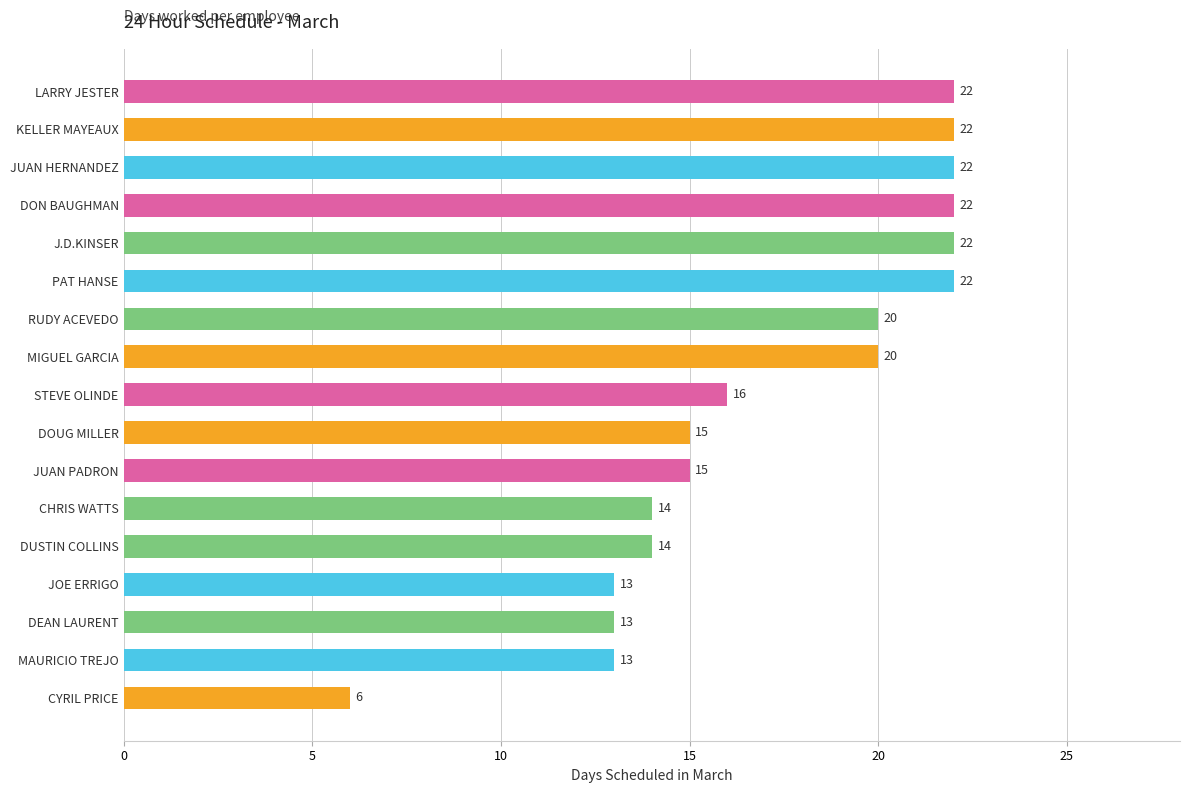

What is the minimum value shown in the chart?

6